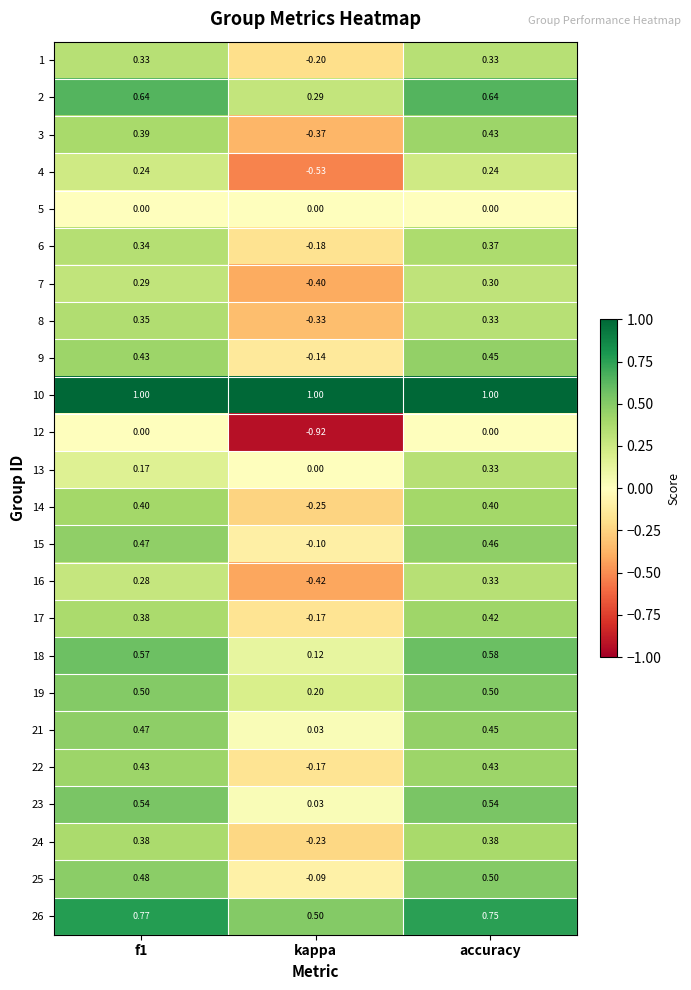

How many positive values does the 15 series have?

2